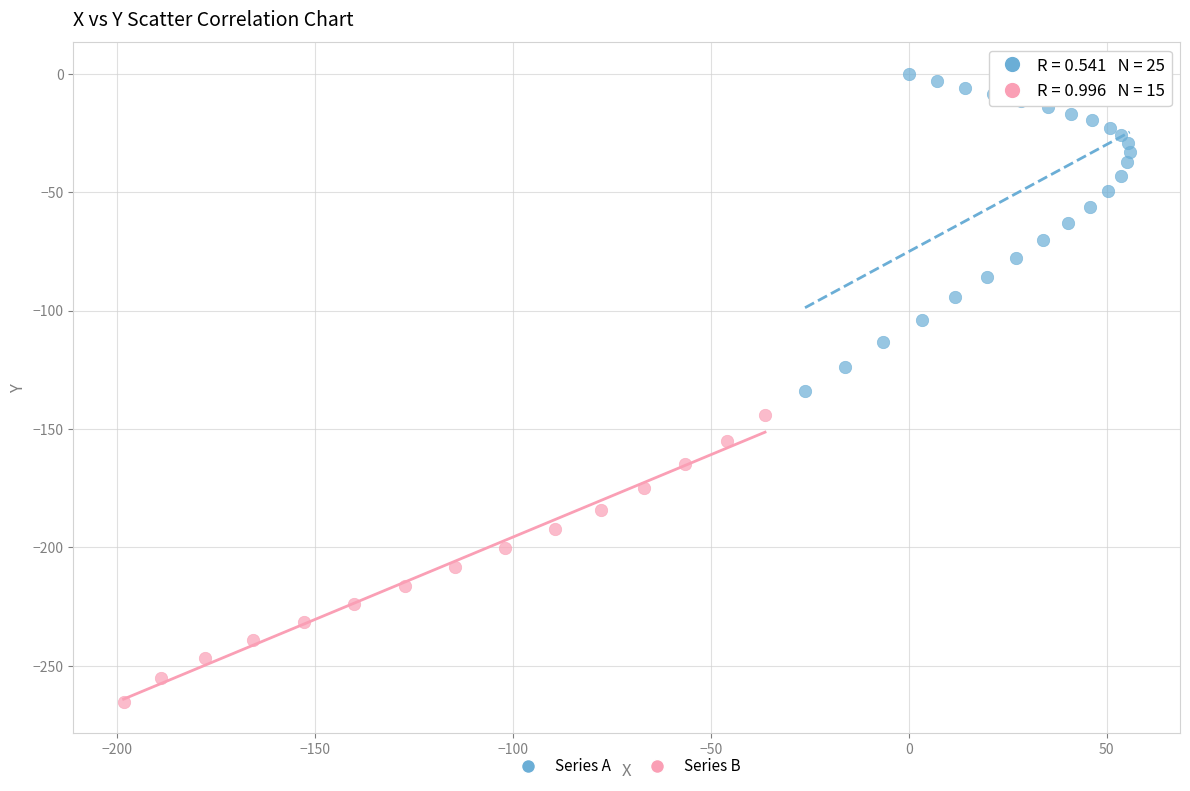

Which series has the widest spread of Y values?

Series A